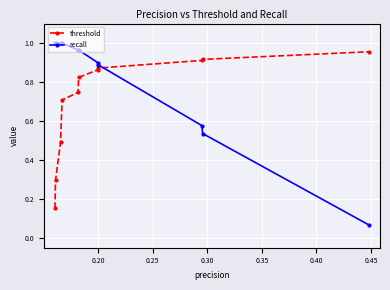

At how many categories does at least one series exceed 0?

11